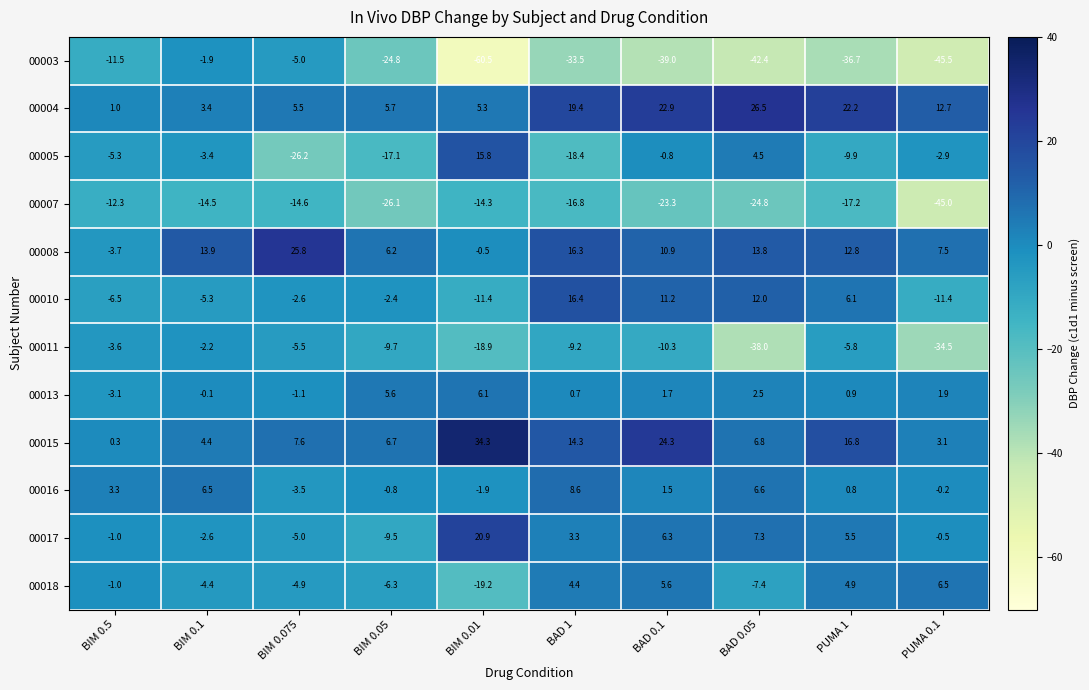

Read the 00005 value at BIM 0.5.

-5.3